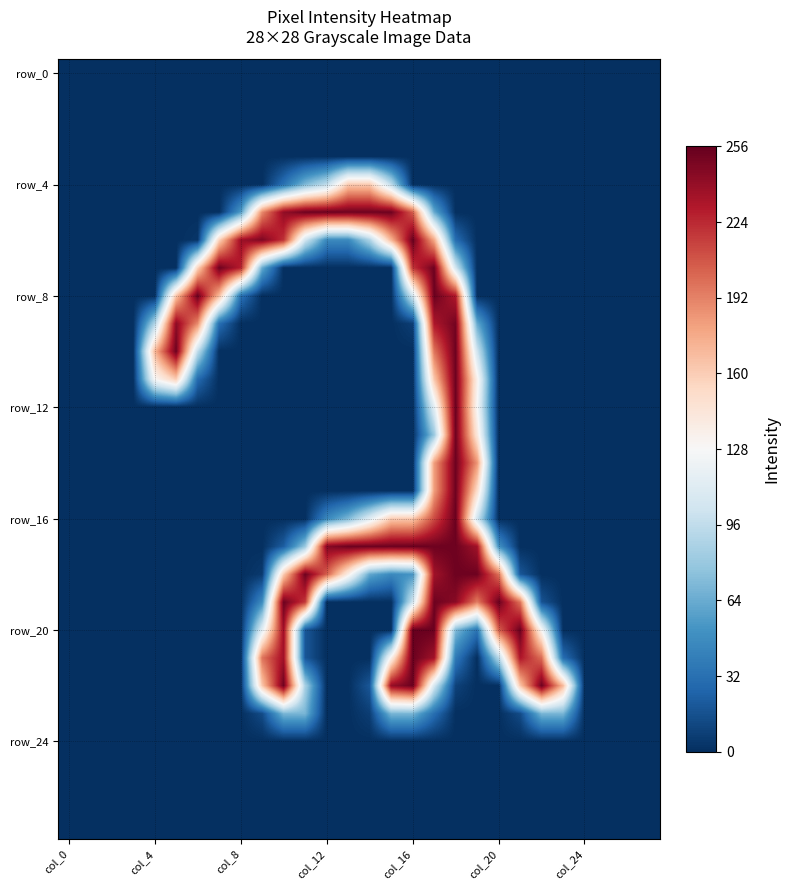

What is the smallest value displayed?

-128